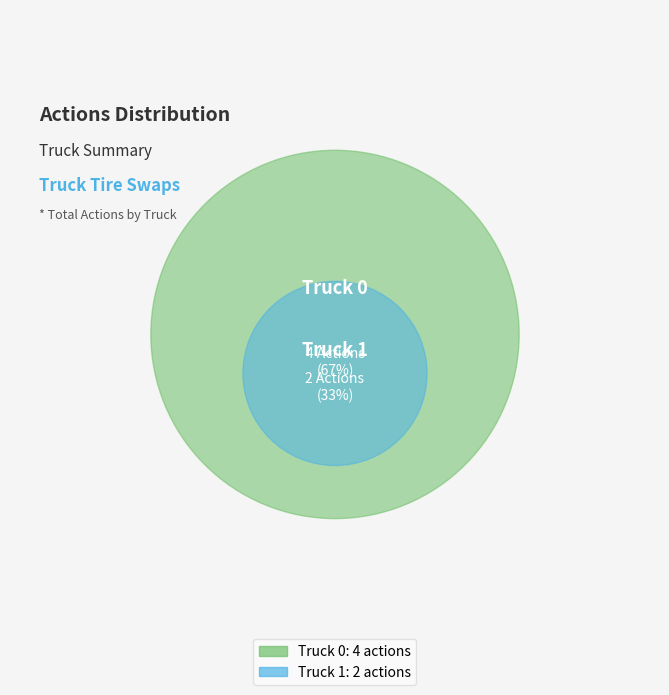

What is the largest slice in the pie chart?

Truck 0